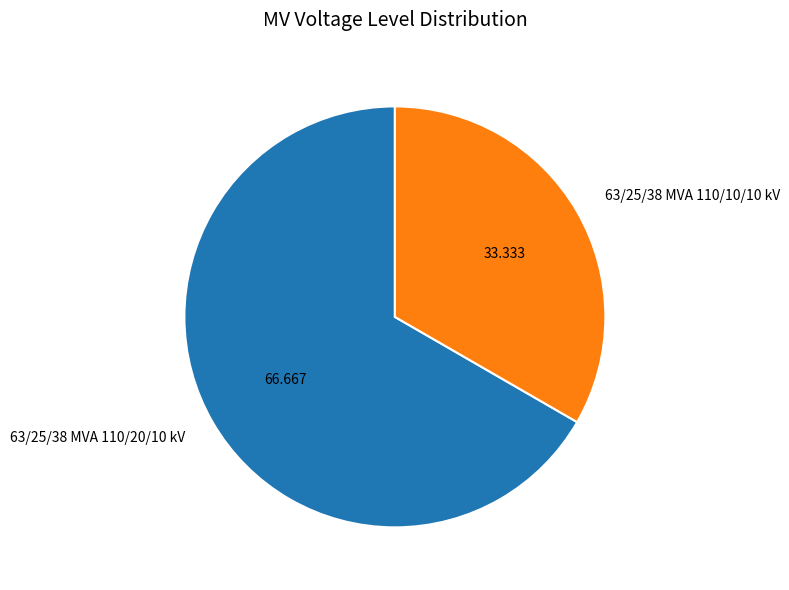

Does 63/25/38 MVA 110/20/10 kV represent more than half of the total?

Yes